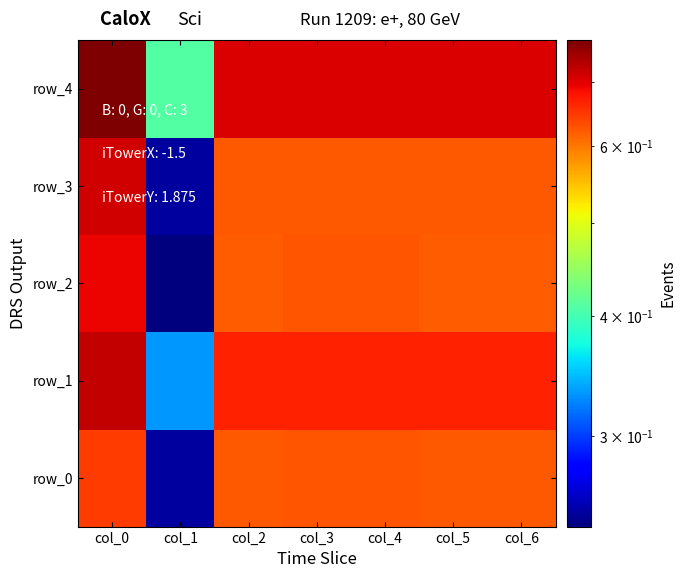

Reading right to left, what are all the values shown in this chart?

row_0: col_6=0.6	col_5=0.6	col_4=0.6	col_3=0.6	col_2=0.6	col_1=0.2	col_0=0.6
row_1: col_6=0.7	col_5=0.7	col_4=0.7	col_3=0.7	col_2=0.7	col_1=0.3	col_0=0.7
row_2: col_6=0.6	col_5=0.6	col_4=0.6	col_3=0.6	col_2=0.6	col_1=0.2	col_0=0.7
row_3: col_6=0.6	col_5=0.6	col_4=0.6	col_3=0.6	col_2=0.6	col_1=0.2	col_0=0.7
row_4: col_6=0.7	col_5=0.7	col_4=0.7	col_3=0.7	col_2=0.7	col_1=0.4	col_0=0.8